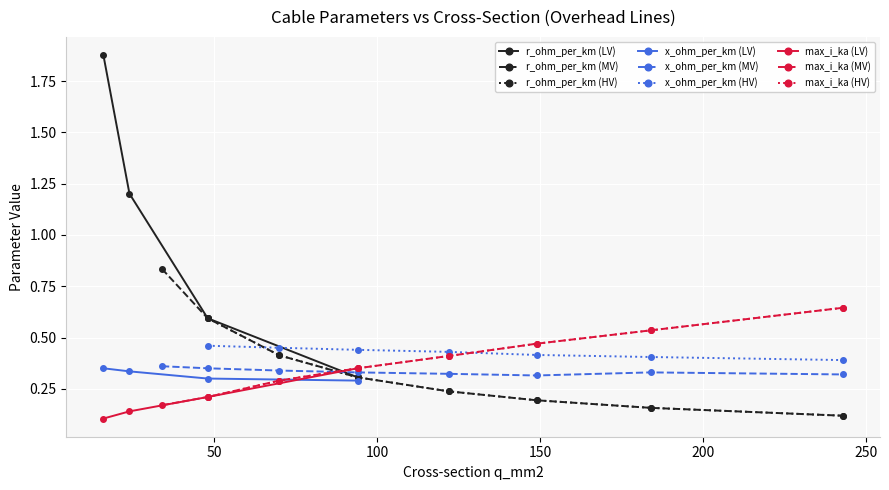

Reading left to right, transcribe all the data shown in this chart.

r_ohm_per_km: 16=1.9	24=1.2	48=0.6	94=0.3	34=0.8	48=0.6	70=0.4	94=0.3	122=0.2	149=0.2	184=0.2	243=0.1	48=0.6	70=0.4	94=0.3	122=0.2	149=0.2	184=0.2	243=0.1
x_ohm_per_km: 16=0.3	24=0.3	48=0.3	94=0.3	34=0.4	48=0.3	70=0.3	94=0.3	122=0.3	149=0.3	184=0.3	243=0.3	48=0.5	70=0.5	94=0.4	122=0.4	149=0.4	184=0.4	243=0.4
max_i_ka: 16=0.1	24=0.1	48=0.2	94=0.3	34=0.2	48=0.2	70=0.3	94=0.3	122=0.4	149=0.5	184=0.5	243=0.6	48=0.2	70=0.3	94=0.3	122=0.4	149=0.5	184=0.5	243=0.6